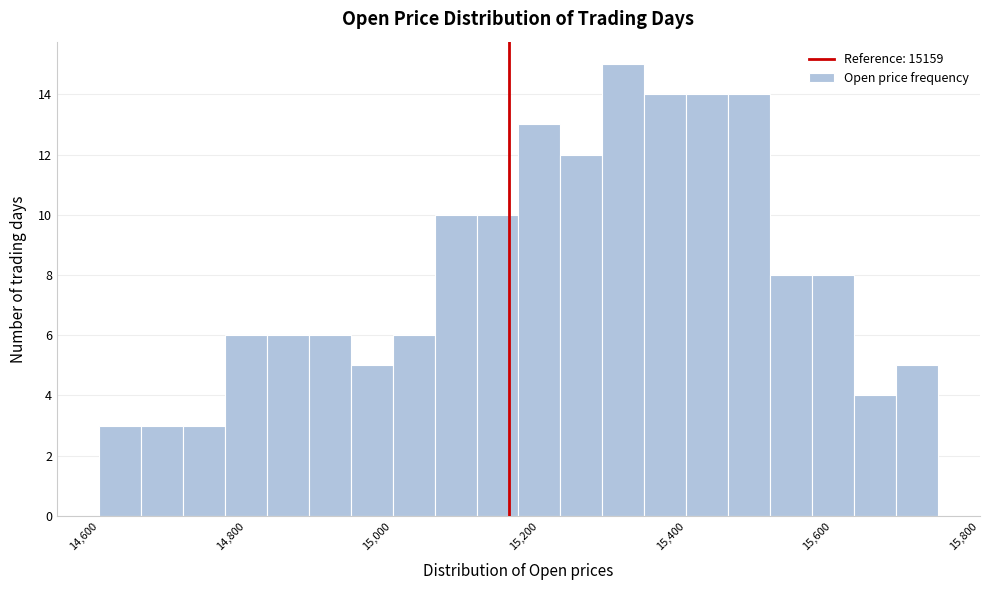

Read against the x-axis, roughly where is the centre of the tallest bar?

15320